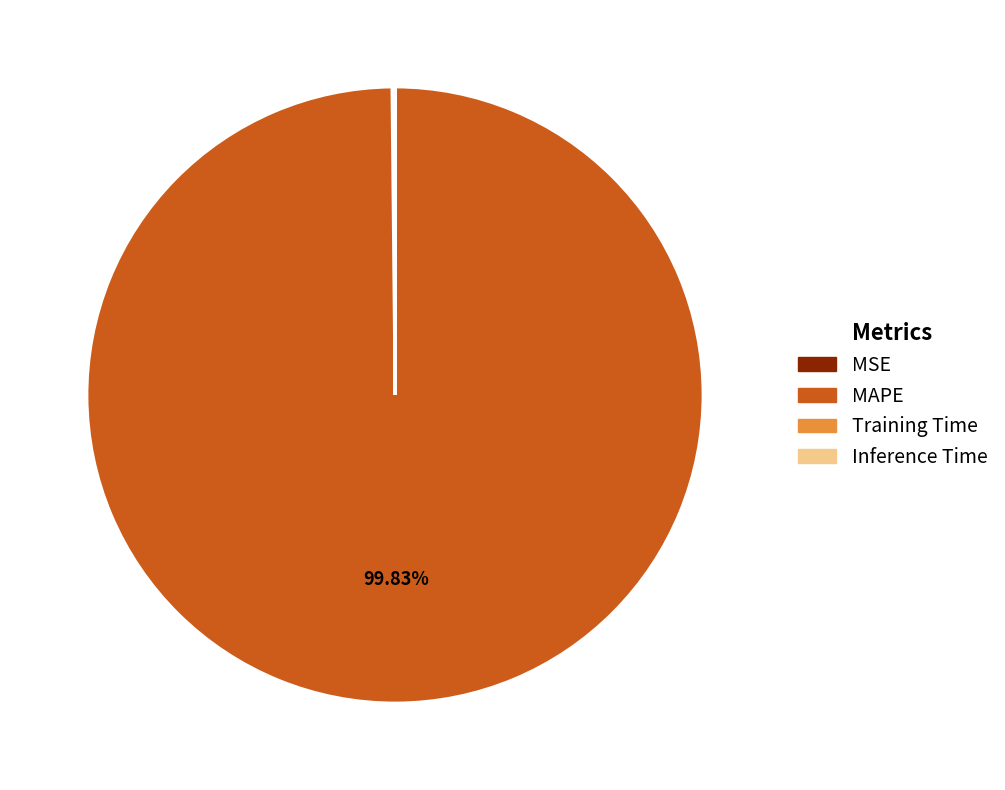

True or false: MAPE accounts for 88% of the total.

False